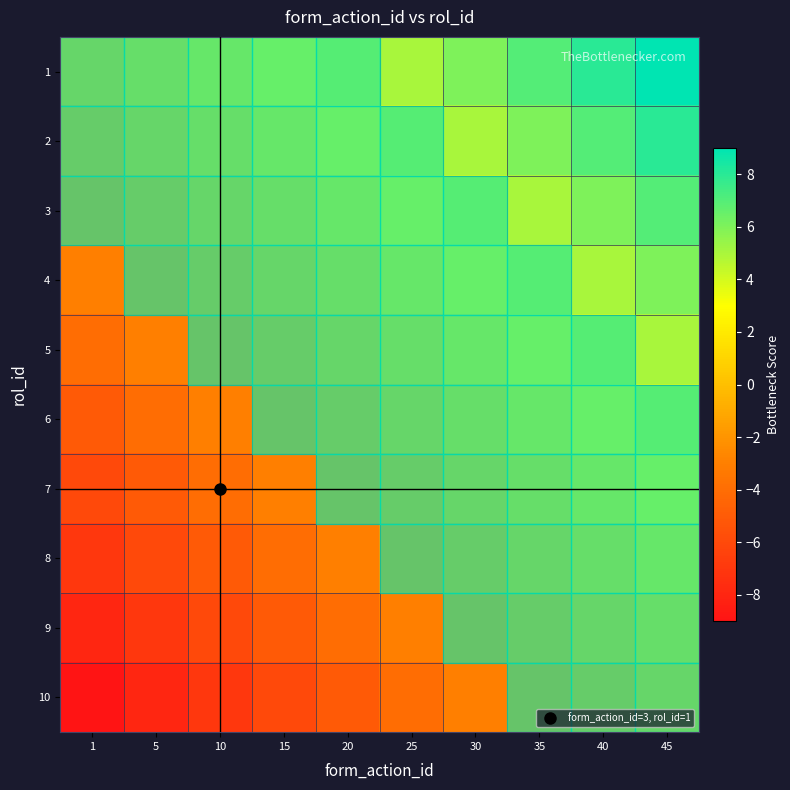

Reading left to right, what are all the values shown in this chart?

1: 1=0	5=1	10=2	15=3	20=4	25=5	30=6	35=7	40=8	45=9
2: 1=-1	5=0	10=1	15=2	20=3	25=4	30=5	35=6	40=7	45=8
3: 1=-2	5=-1	10=0	15=1	20=2	25=3	30=4	35=5	40=6	45=7
4: 1=-3	5=-2	10=-1	15=0	20=1	25=2	30=3	35=4	40=5	45=6
5: 1=-4	5=-3	10=-2	15=-1	20=0	25=1	30=2	35=3	40=4	45=5
6: 1=-5	5=-4	10=-3	15=-2	20=-1	25=0	30=1	35=2	40=3	45=4
7: 1=-6	5=-5	10=-4	15=-3	20=-2	25=-1	30=0	35=1	40=2	45=3
8: 1=-7	5=-6	10=-5	15=-4	20=-3	25=-2	30=-1	35=0	40=1	45=2
9: 1=-8	5=-7	10=-6	15=-5	20=-4	25=-3	30=-2	35=-1	40=0	45=1
10: 1=-9	5=-8	10=-7	15=-6	20=-5	25=-4	30=-3	35=-2	40=-1	45=0